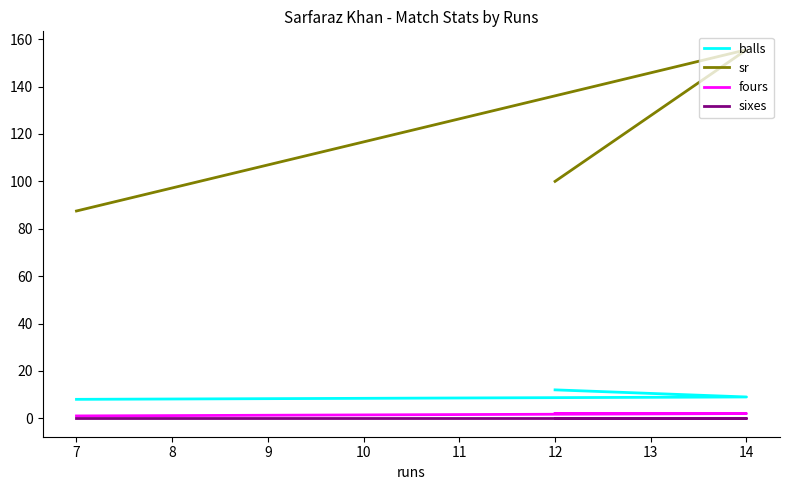

At how many categories does at least one series exceed 12?

3